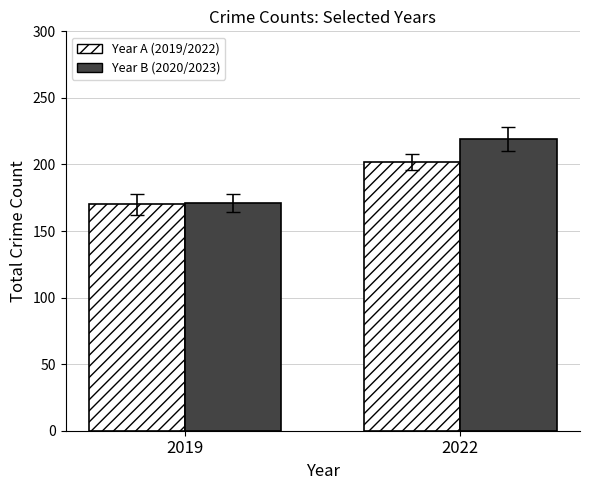

At which category is the sum across all series the highest?

2022